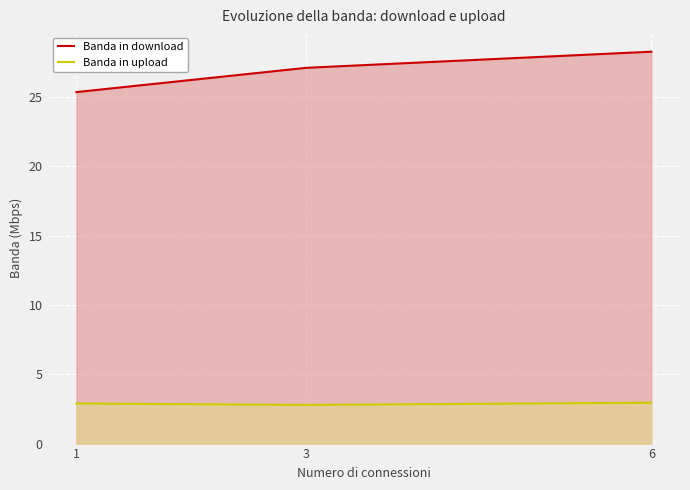

How many lines are shown in the chart?

2